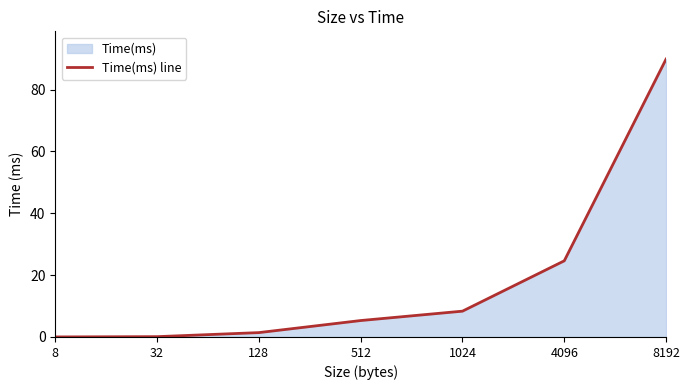

How many lines are shown in the chart?

1